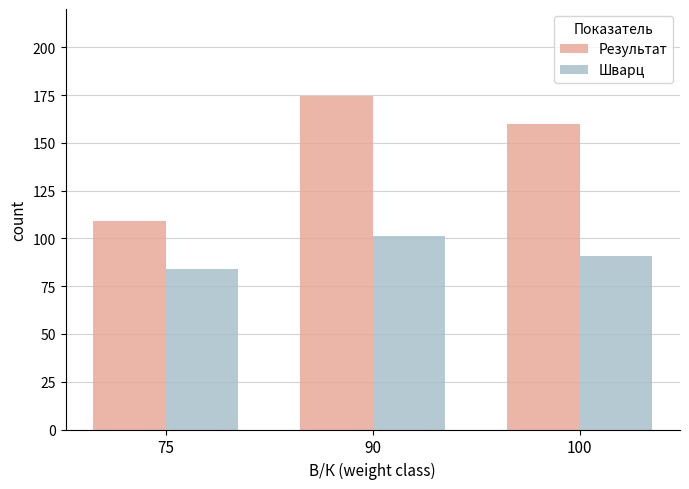

At how many categories does at least one series exceed 95?

3